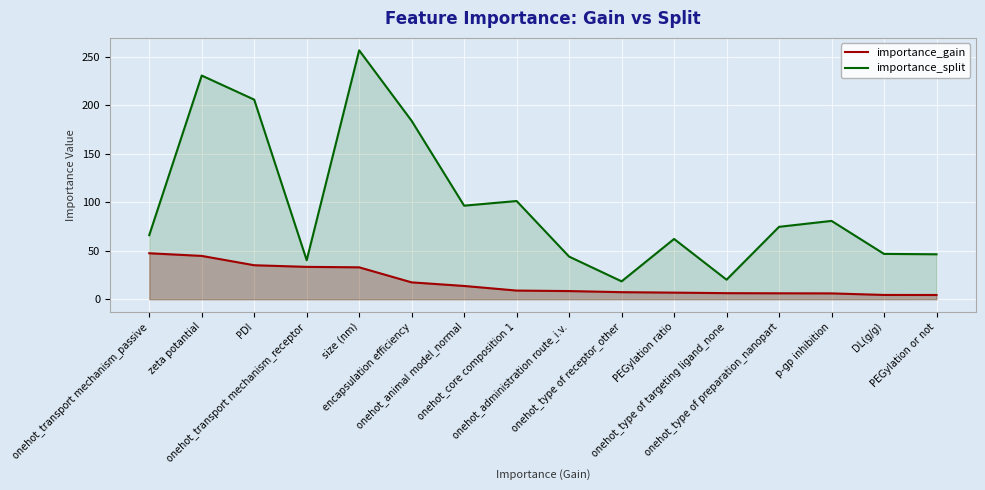

True or false: importance_split and importance_gain cross at least once.

False